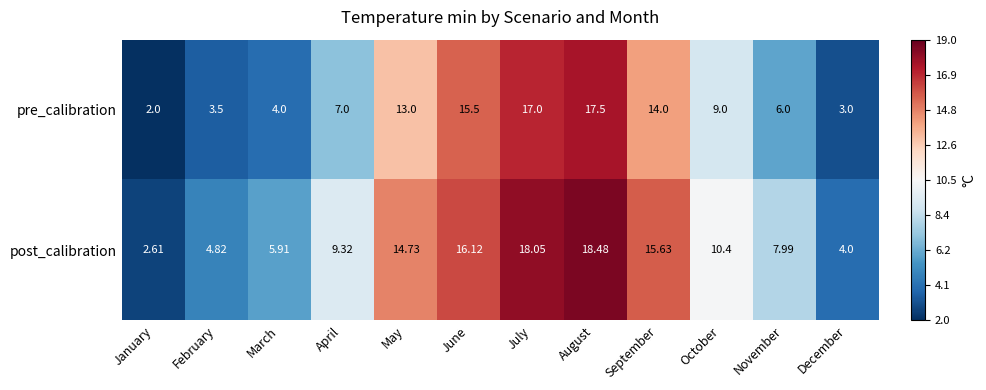

Which series has the widest spread of values?

post_calibration